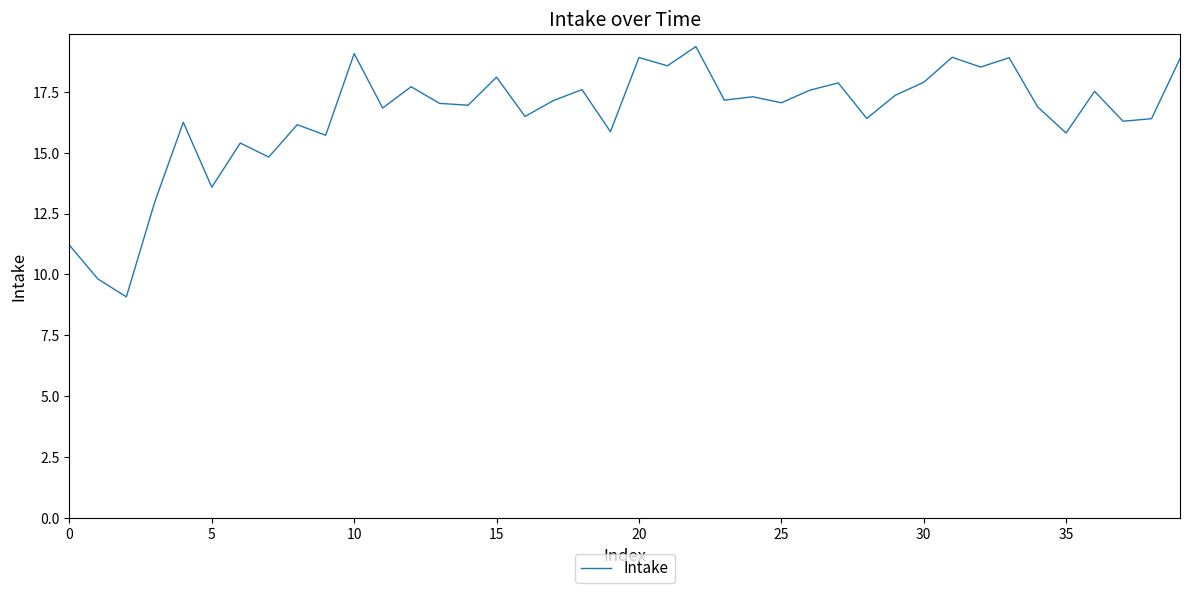

What is the difference between the maximum and minimum values?

10.3